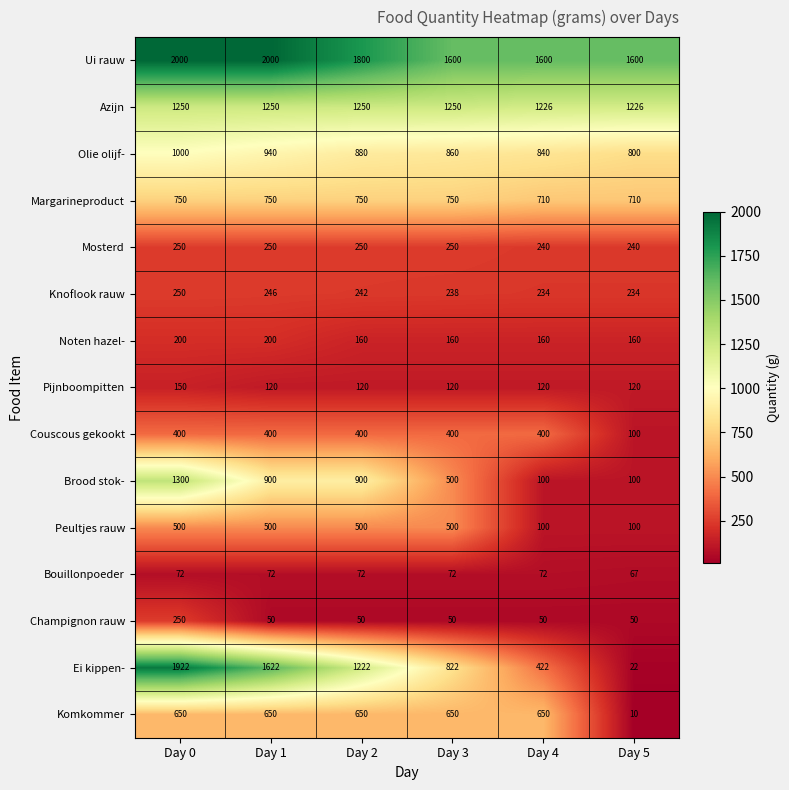

The Azijn series shows 585 at Day 2. True or false?

False